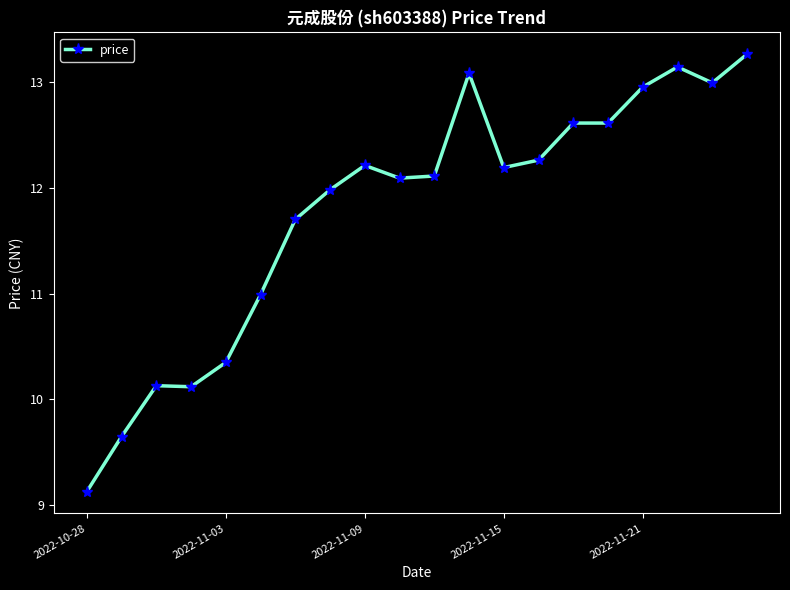

What is the value of the 9th point from the left?

12.2